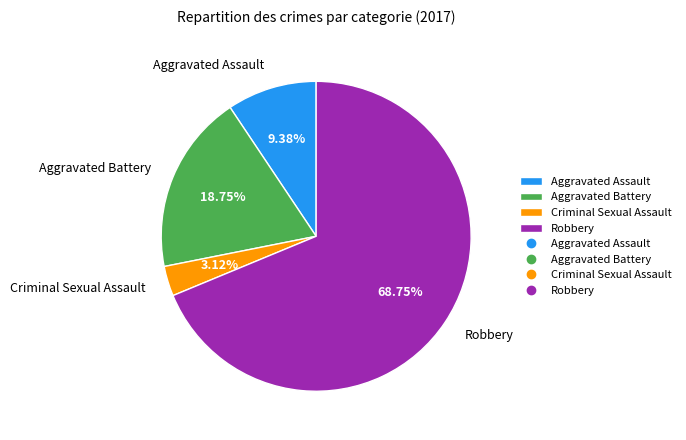

True or false: Aggravated Assault accounts for 9% of the total.

True